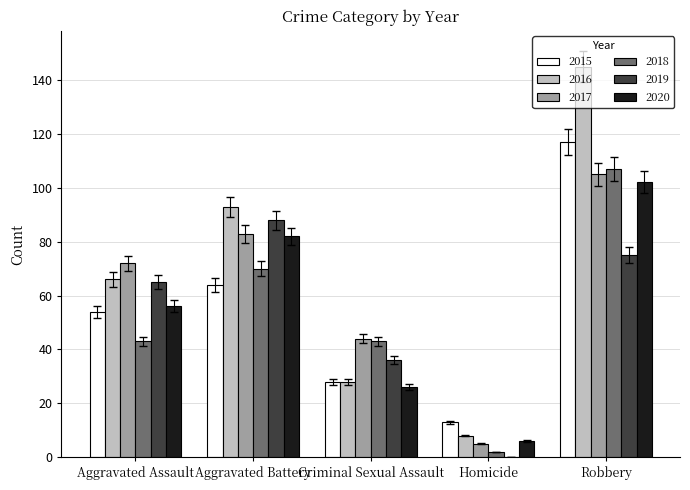

The value of 2020 at Robbery is 175. True or false?

False